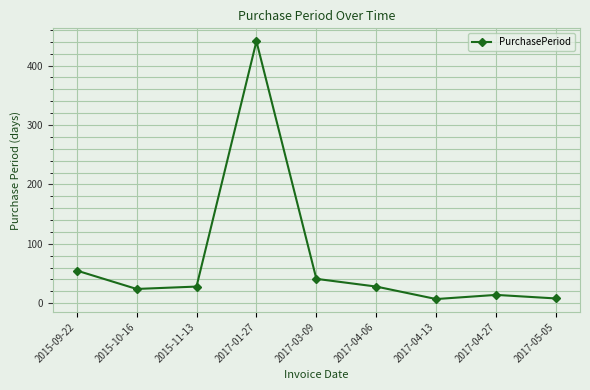

True or false: there are more than 0 points higher than both neighbors.

True